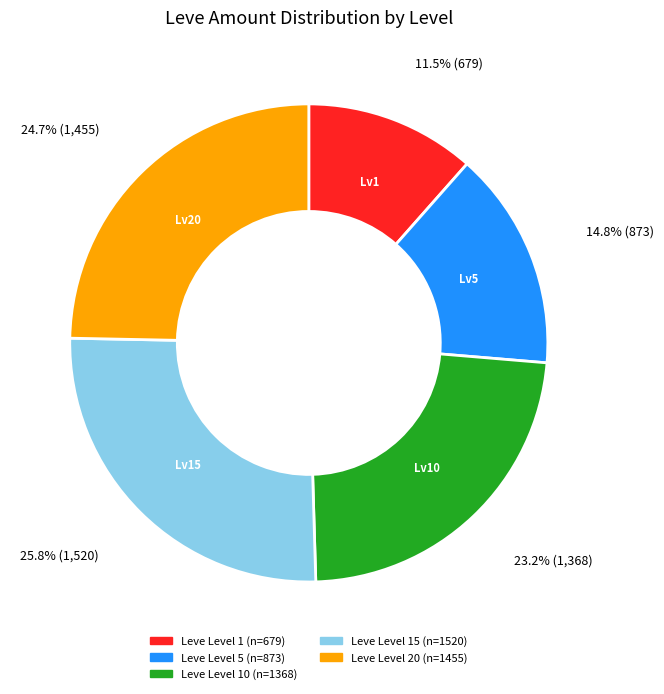

Is there any slice that represents more than half of the pie?

No